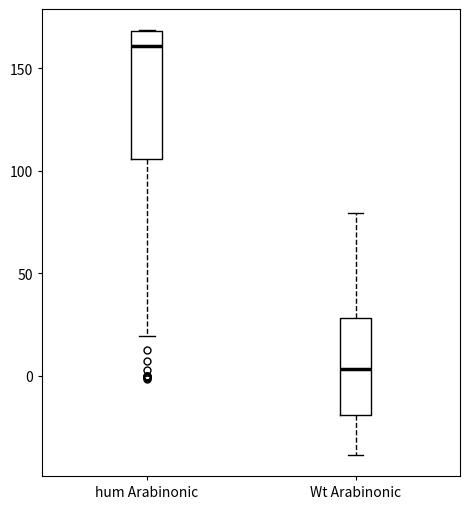

Reading left to right, transcribe this box plot: for each box, give where its median line is, the range the box spans, and where its two whiskers end, as read against the y-axis. The values are not printed on the chart, so give them approximately, as read against the axis.

hum Arabinonic: median 160, box 105 to 170, whiskers 20 to 170
Wt Arabinonic: median 5, box -20 to 30, whiskers -40 to 80